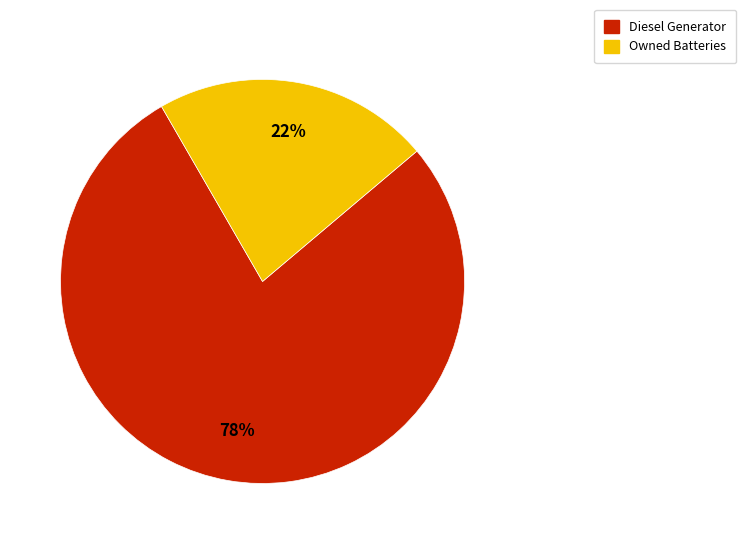

Combined, do Diesel Generator and Owned Batteries account for over 50%?

Yes